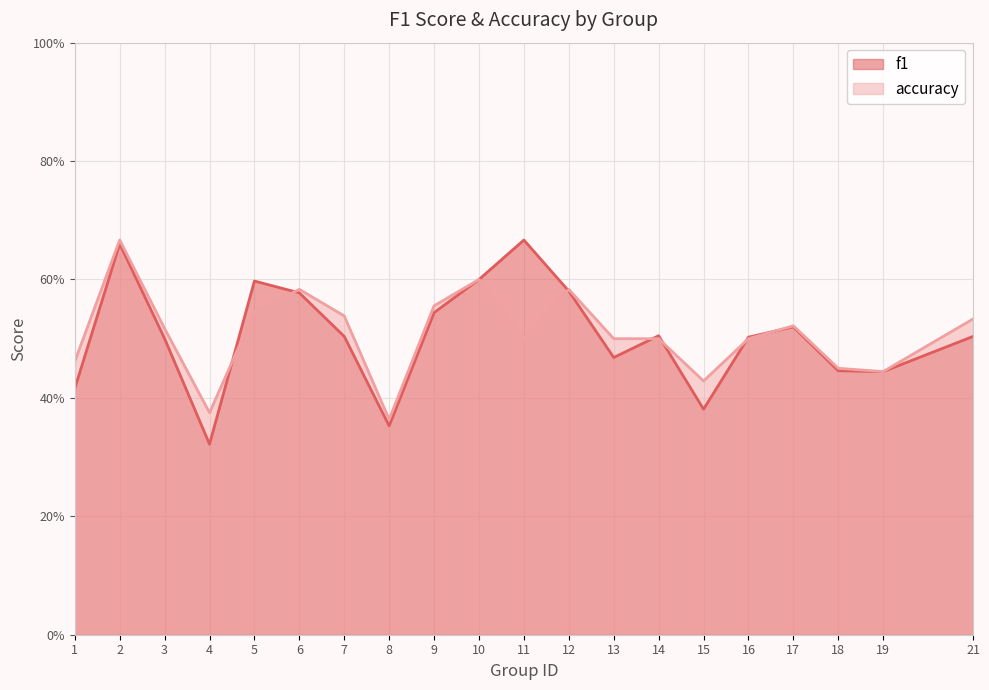

Which series has the largest range (max minus min)?

f1